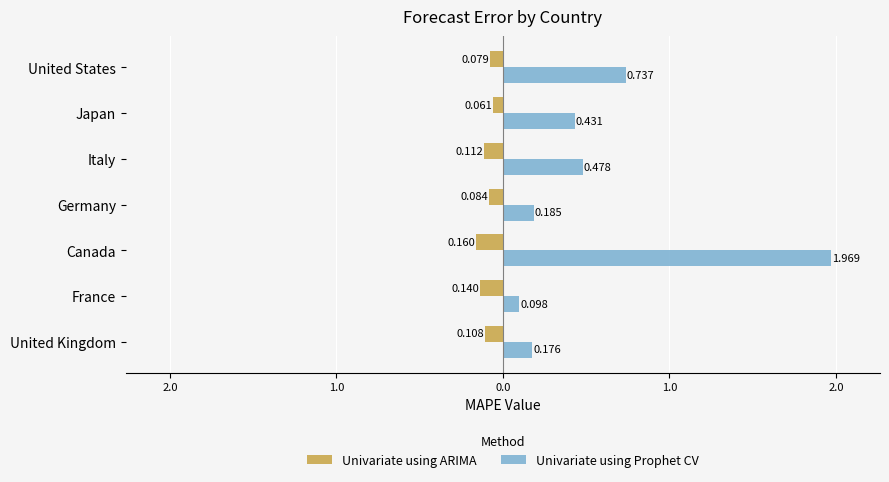

What are all the series names shown in the legend?

Univariate using ARIMA, Univariate using Prophet CV